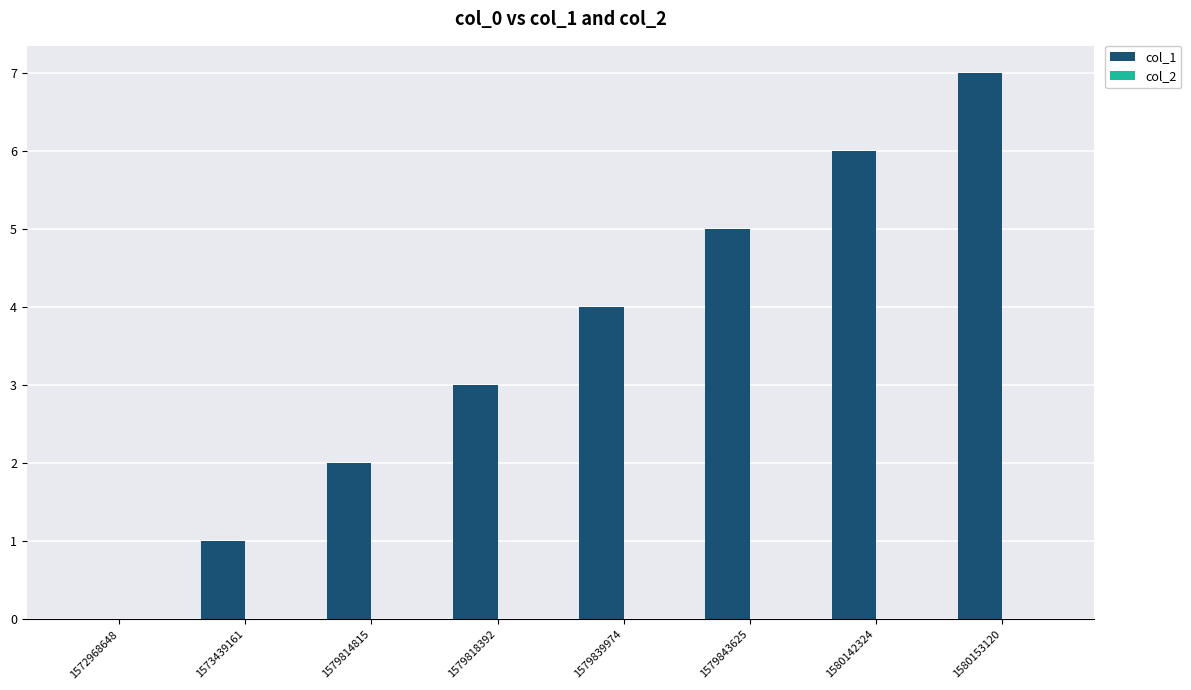

What value does the data have at 1580142324?

6